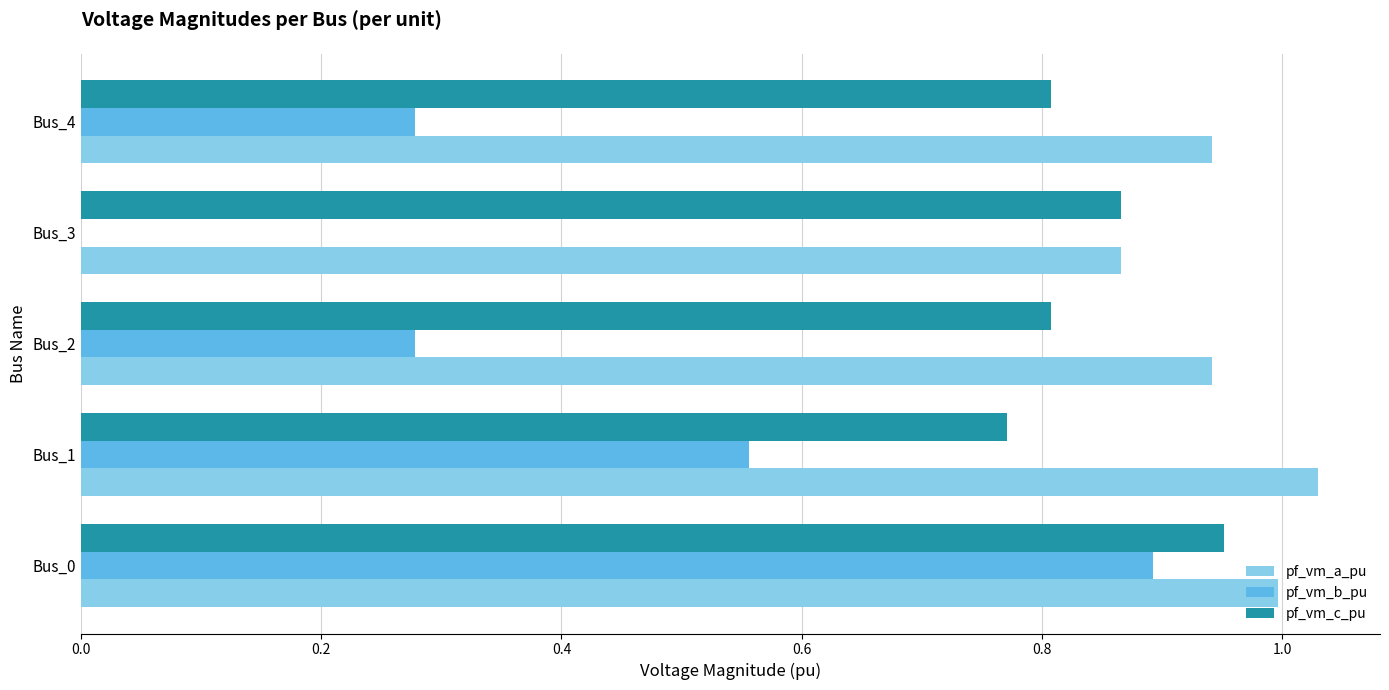

Which series has the largest total across all categories?

pf_vm_a_pu